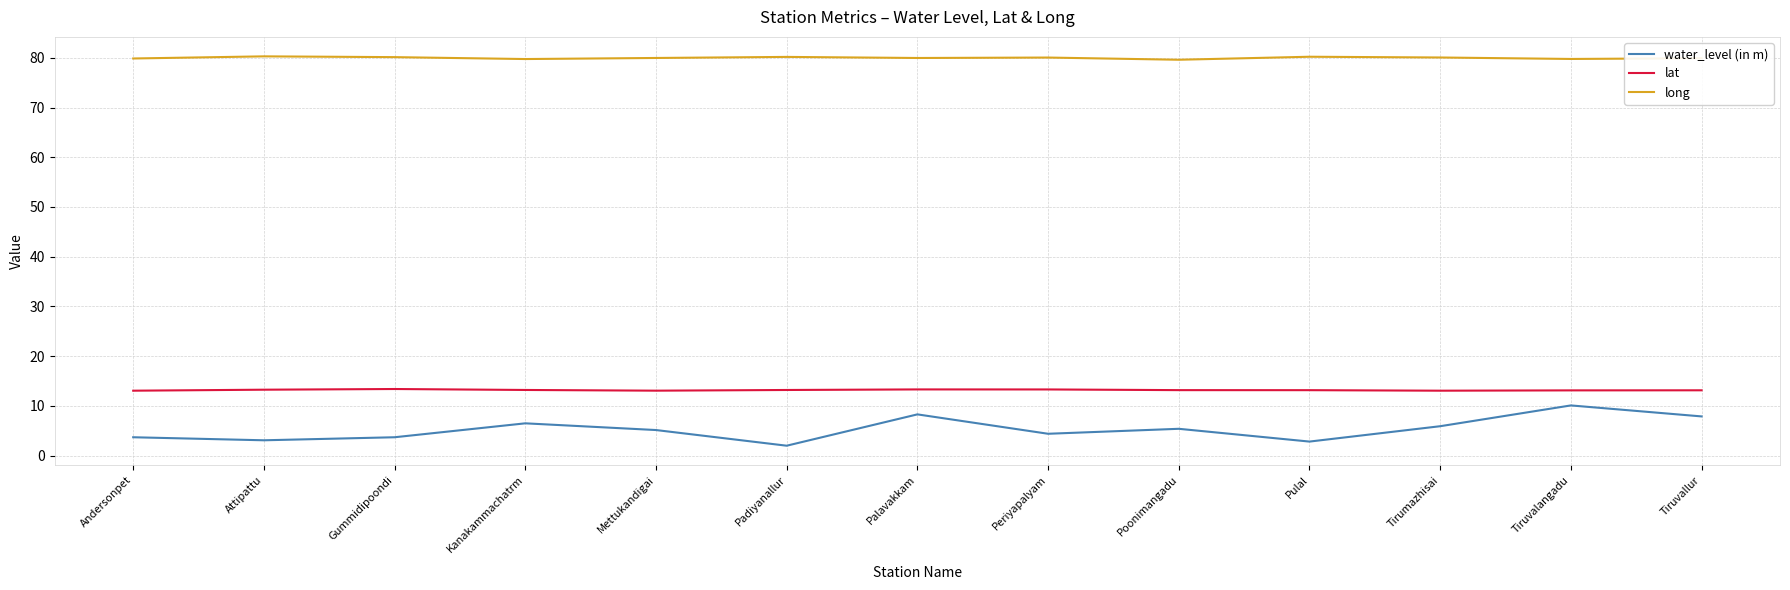

Read the long value at Palavakkam.

80.0